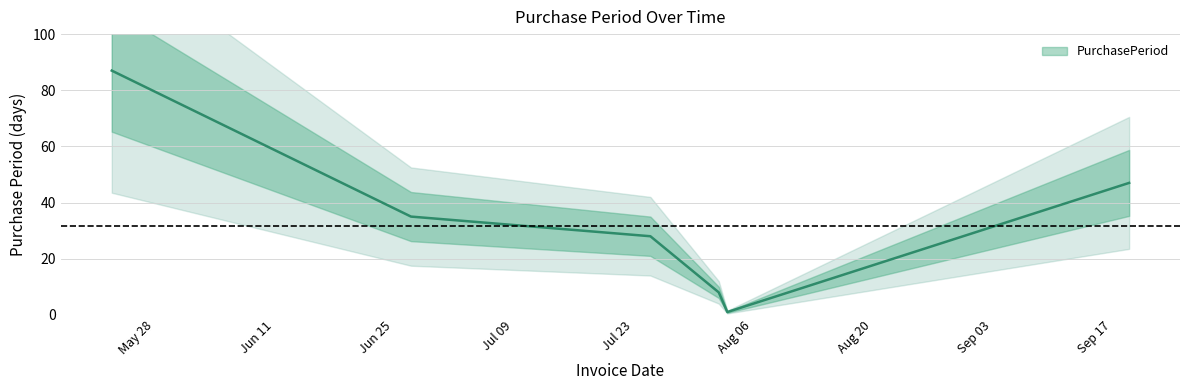

What is the difference between the second highest and second lowest values?

39